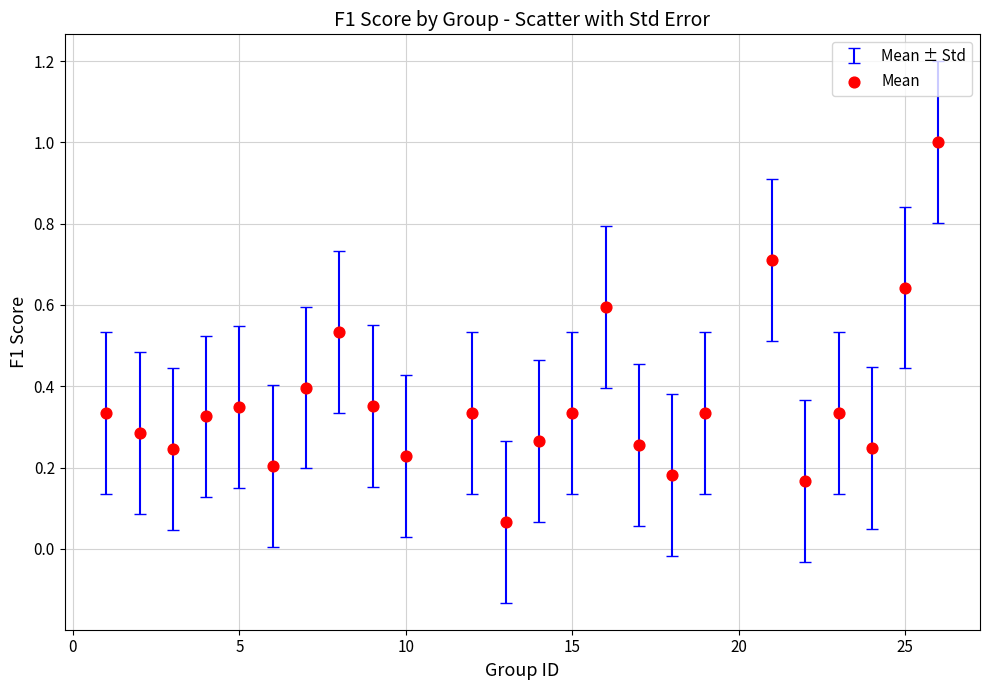

What is the range of X values (max minus min)?

25.0